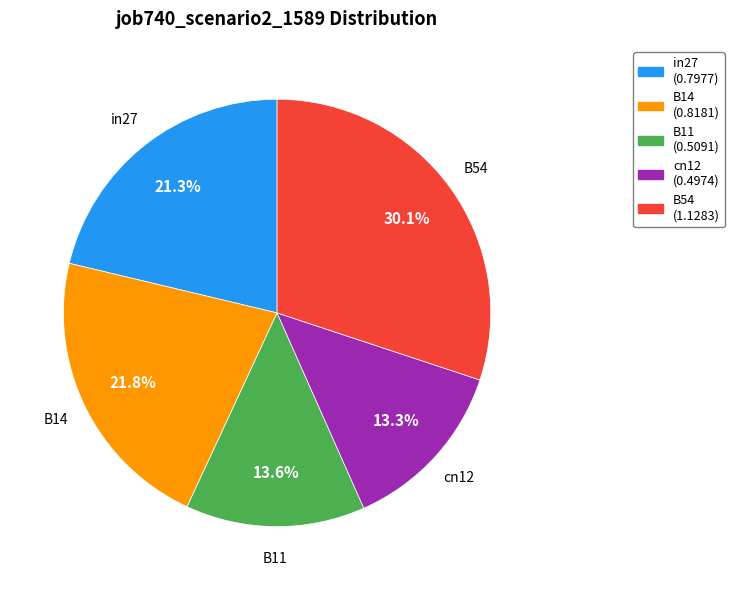

Between B54 and B11, which is larger?

B54